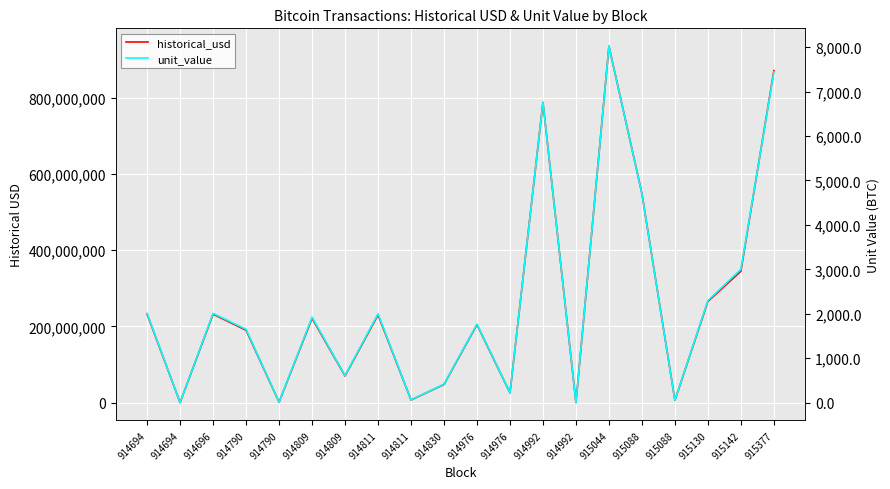

Is it true that unit_value equals 2007.7 at 914696?

True